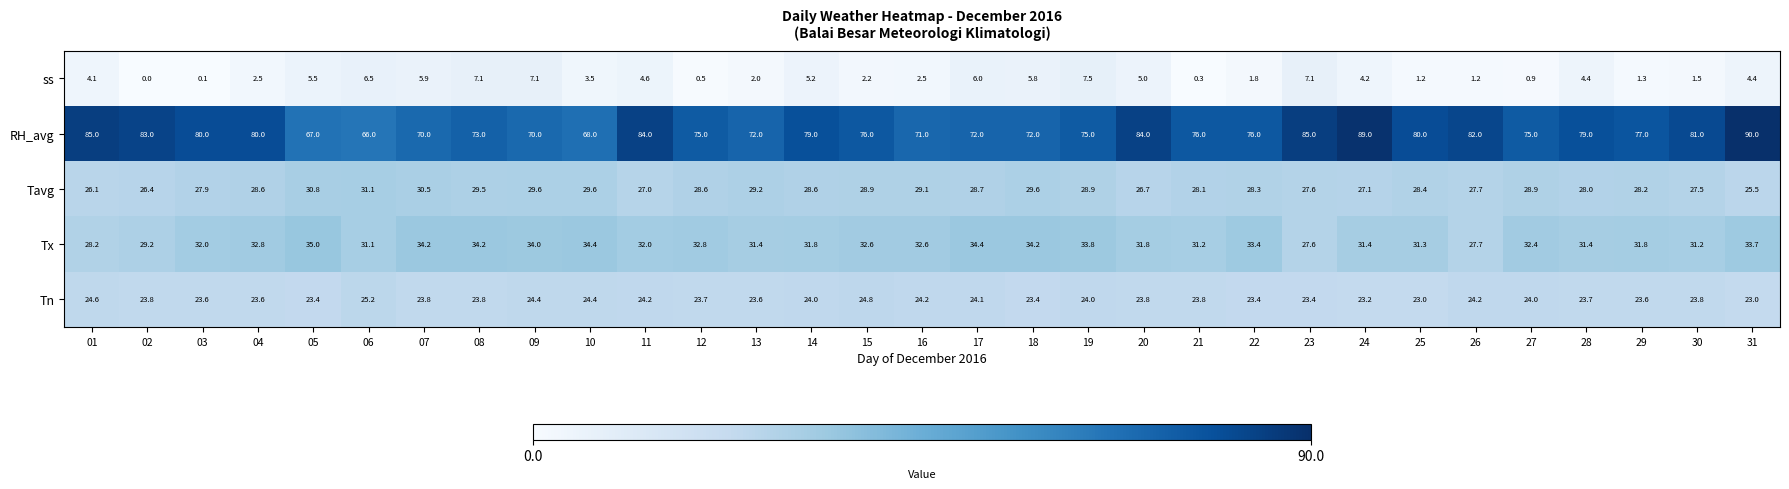

The value of Tavg at 27 is 51.4. True or false?

False